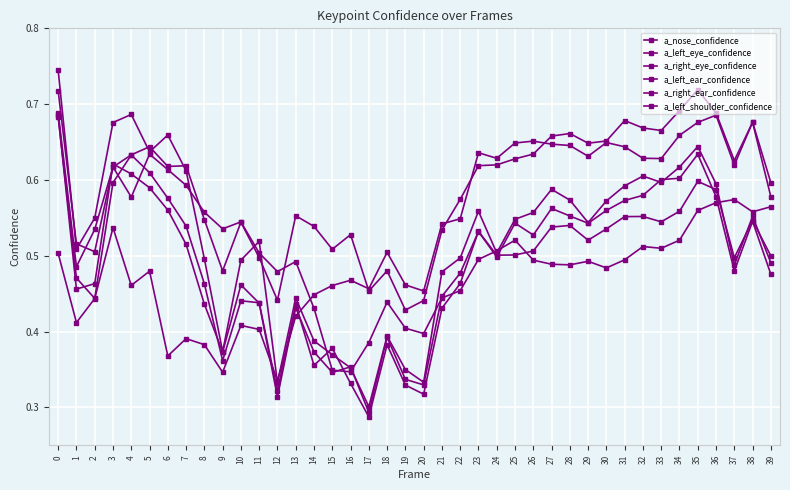

Where is a_right_eye_confidence nearest to the value 0?

17